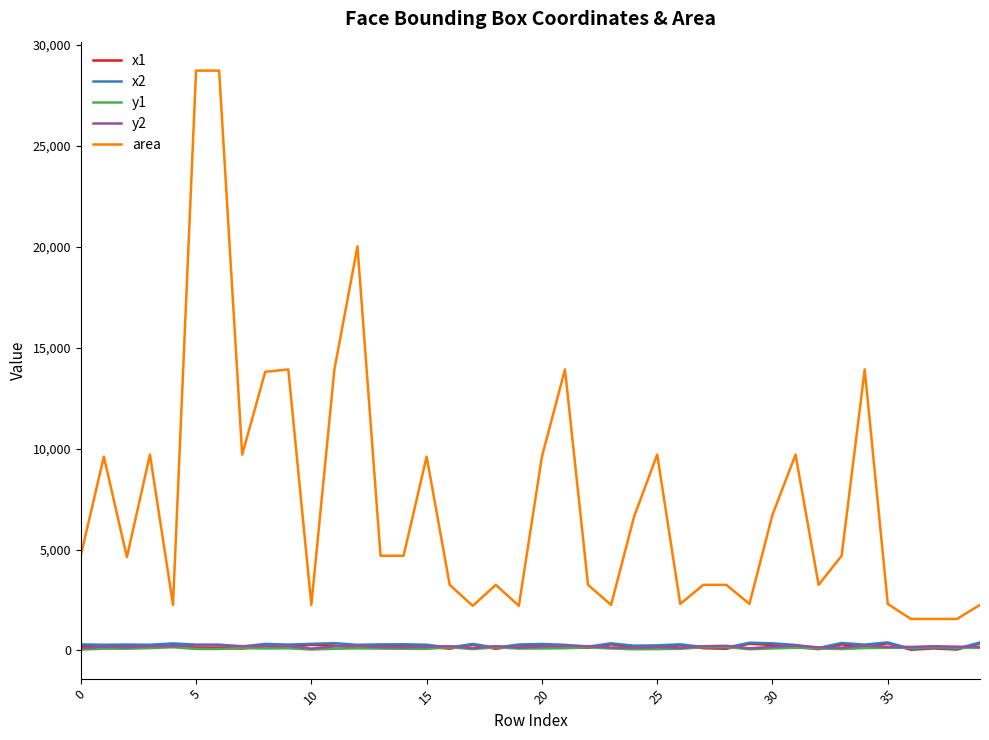

Which series has the largest range (max minus min)?

area